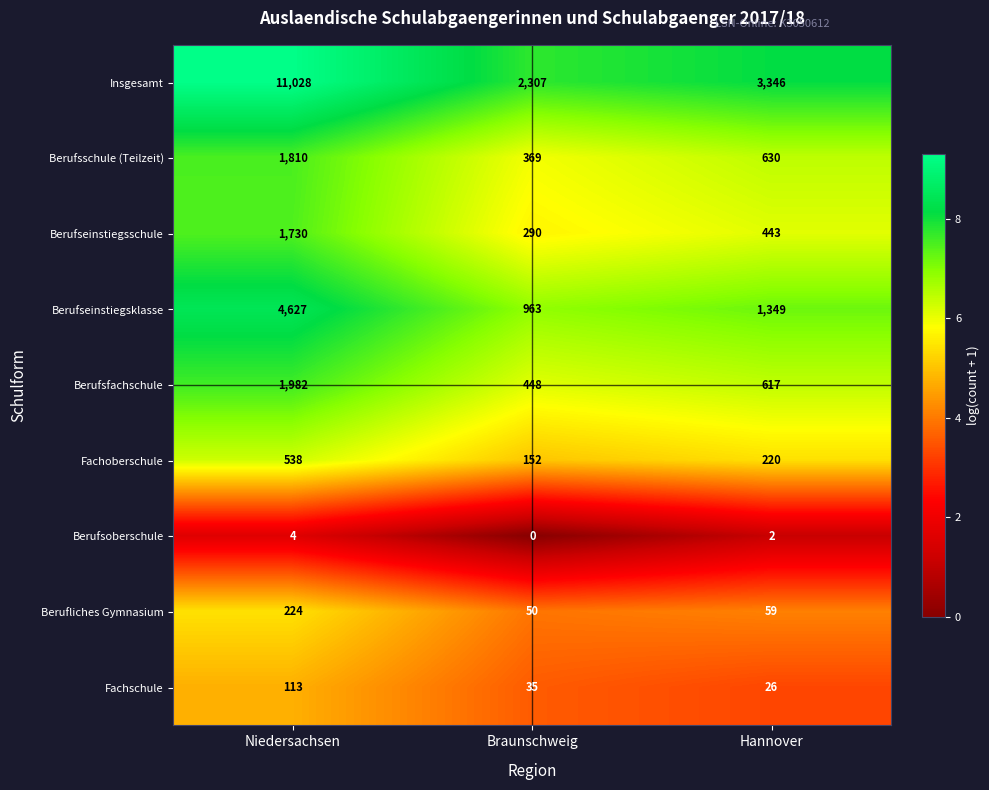

What is the difference between the highest and lowest values at Hannover?

3344